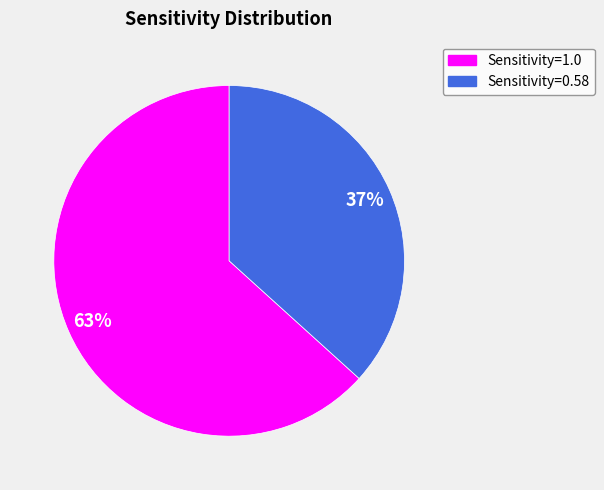

True or false: Sensitivity=1.0 accounts for 63% of the total.

True